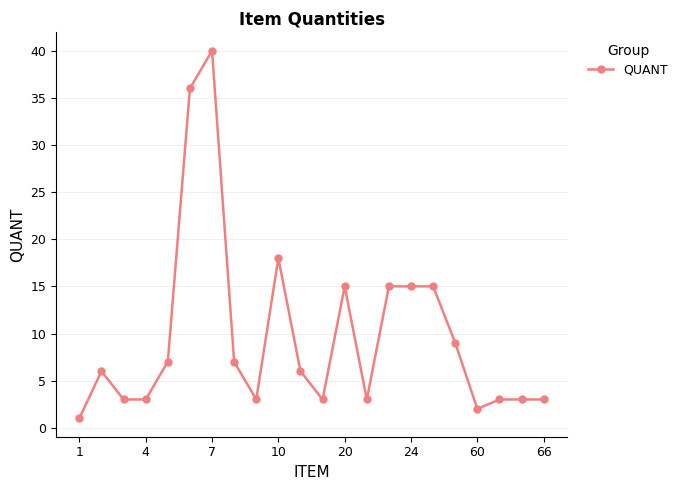

What is the sum of all values?

216